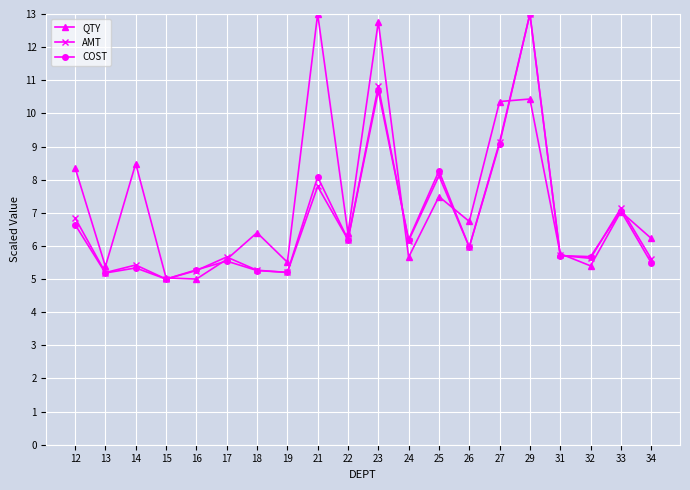

Which series has the largest total across all categories?

QTY